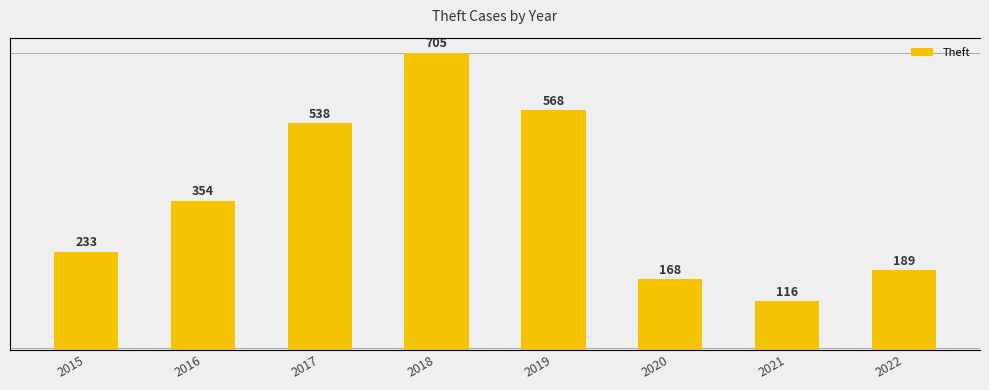

Reading left to right, extract all data points from this chart.

2015=233	2016=354	2017=538	2018=705	2019=568	2020=168	2021=116	2022=189